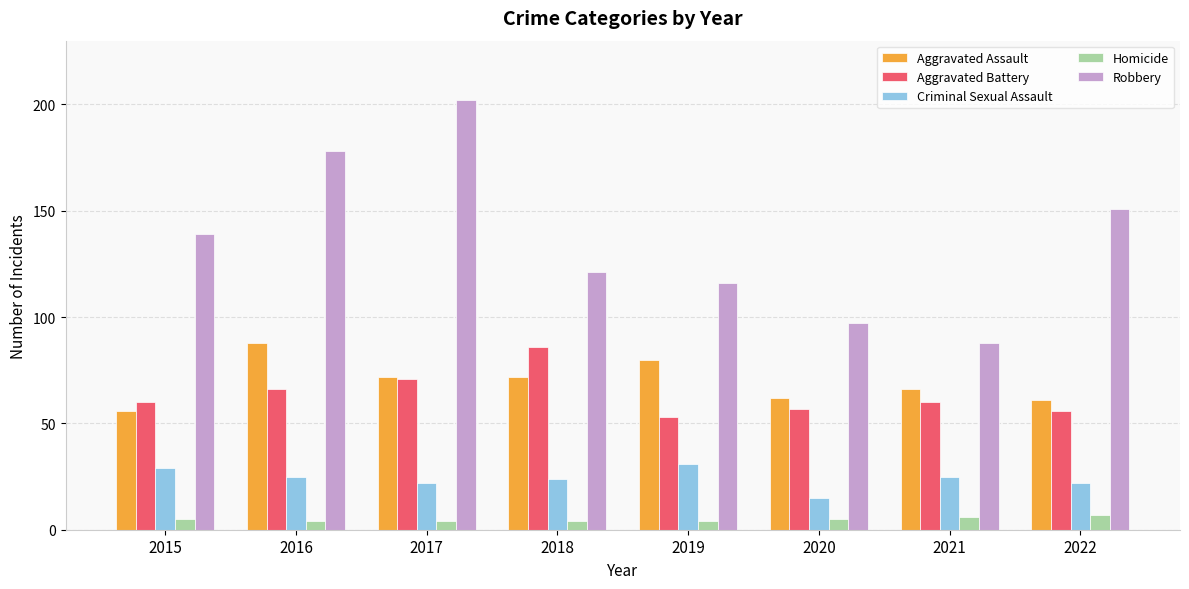

Count the number of data series in this chart.

5